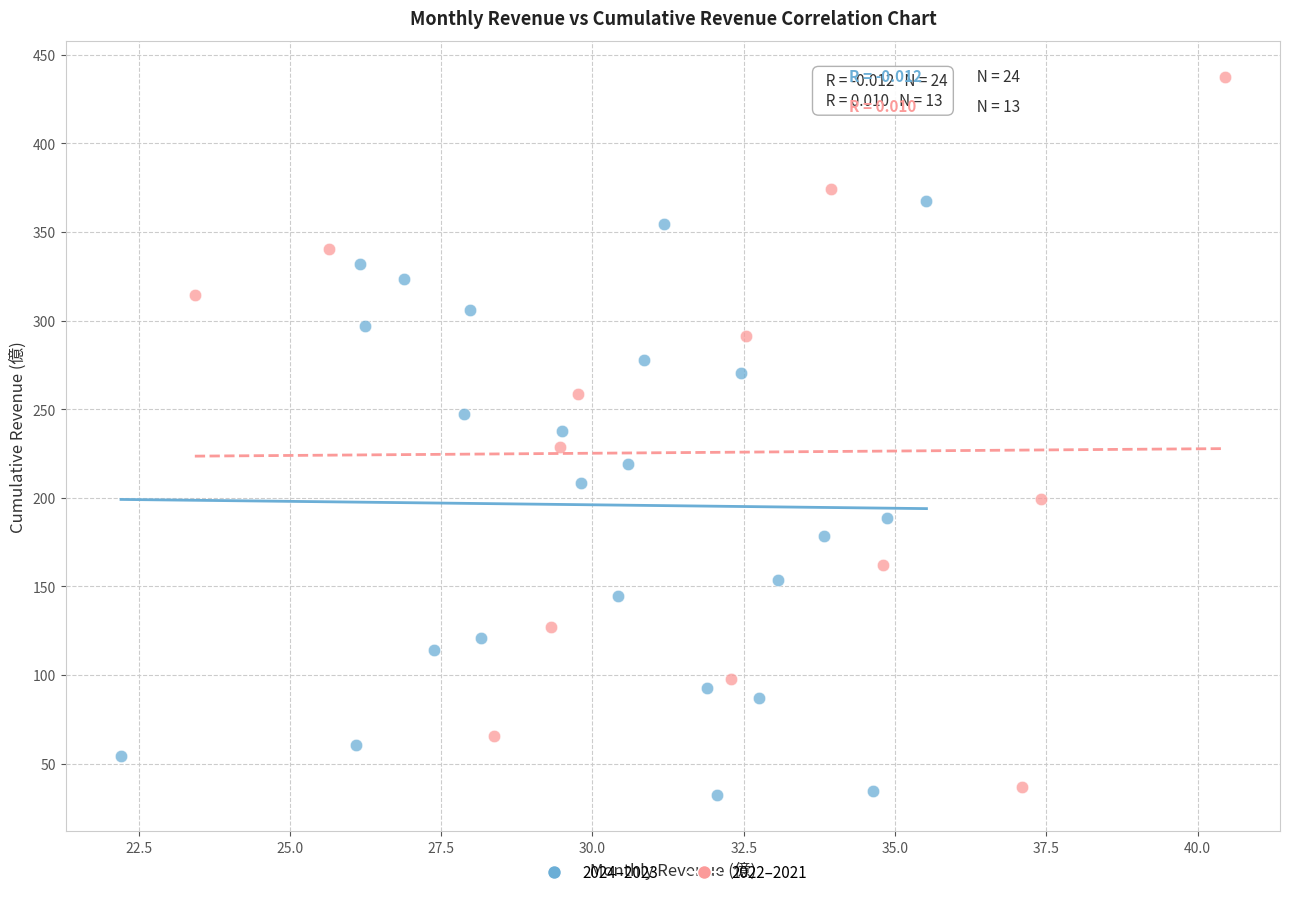

Which series has the largest Y range (max minus min)?

2022–2021